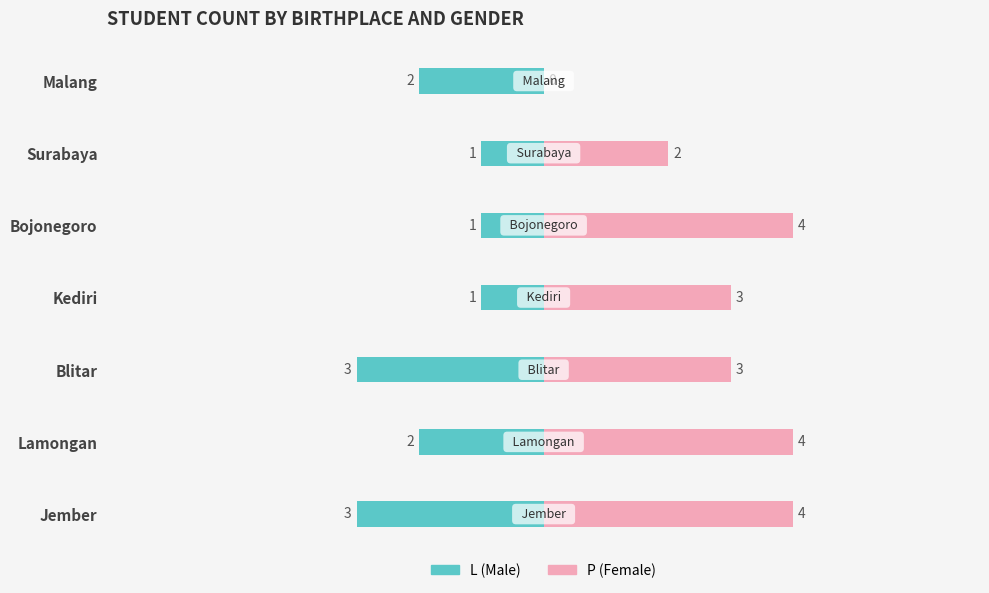

What are all the series names shown in the legend?

L (Male), P (Female)